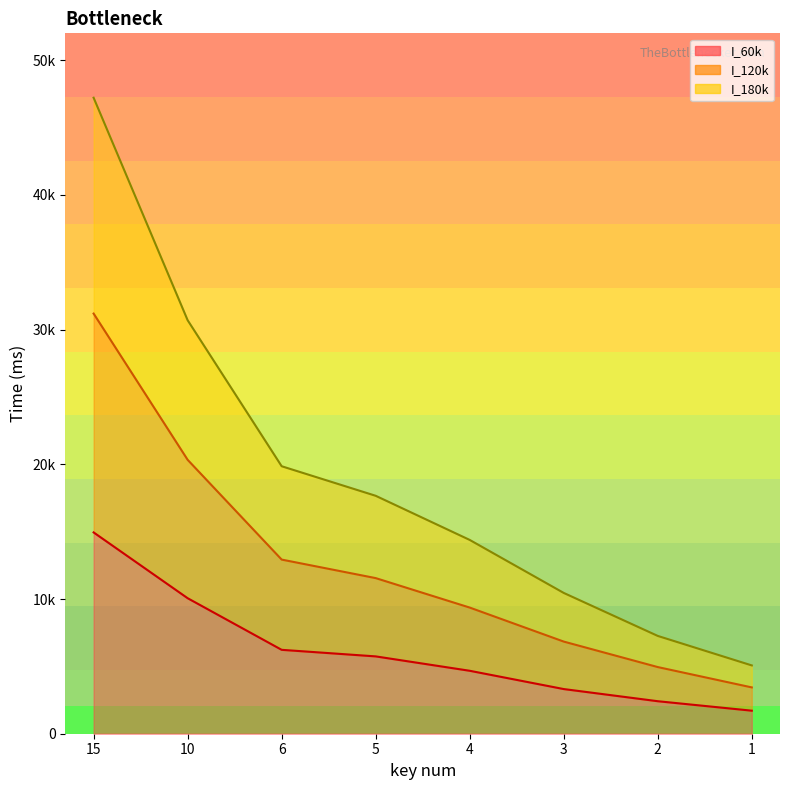

What is the difference between the maximum and second lowest values in the I_120k series?

26245.2